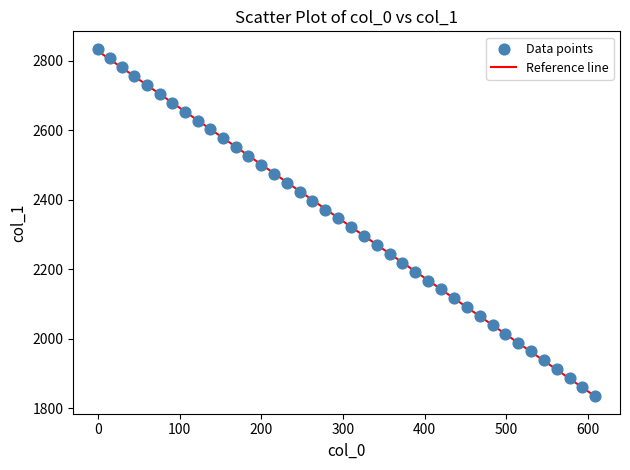

What is the range of Y values (max minus min)?

999.0